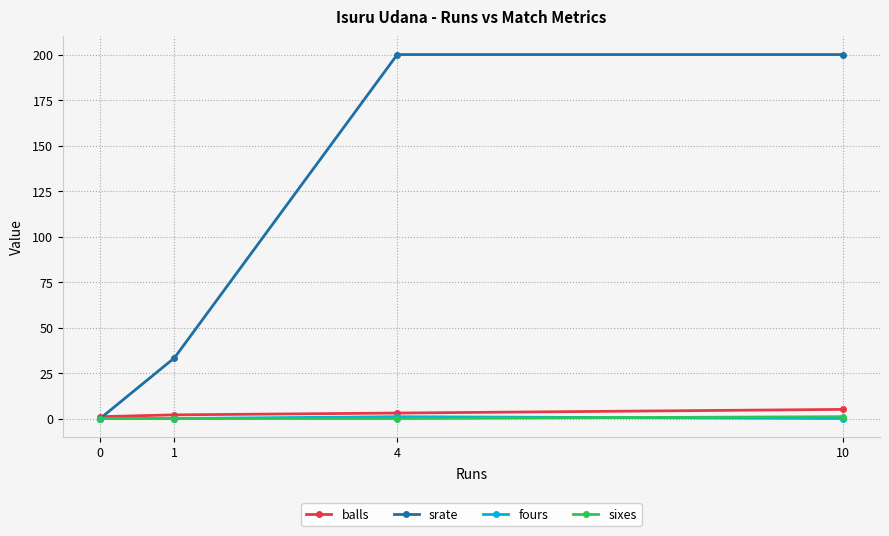

Which series has the largest range (max minus min)?

srate